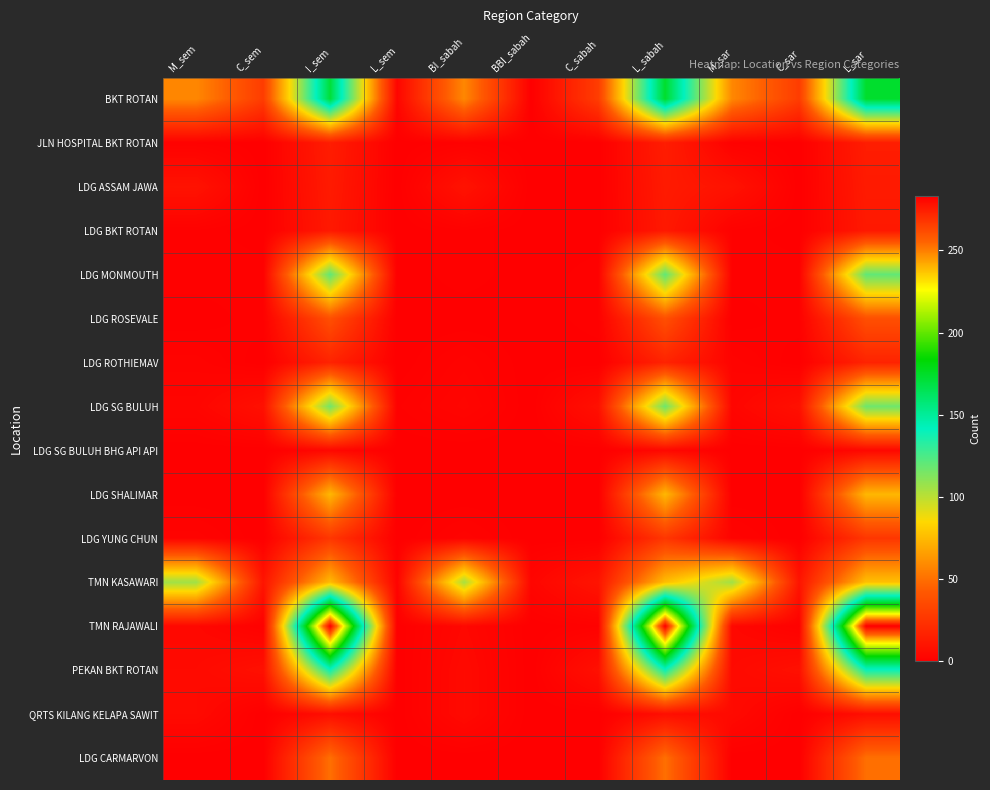

Reading right to left, what are all the values shown in this chart?

BKT ROTAN: L_sar=174	C_sar=29	M_sar=58	L_sabah=174	C_sabah=29	BBI_sabah=0	BI_sabah=58	L_sem=3	I_sem=171	C_sem=29	M_sem=58
JLN HOSPITAL BKT ROTAN: L_sar=14	C_sar=0	M_sar=1	L_sabah=14	C_sabah=0	BBI_sabah=0	BI_sabah=1	L_sem=0	I_sem=14	C_sem=0	M_sem=1
LDG ASSAM JAWA: L_sar=13	C_sar=0	M_sar=9	L_sabah=13	C_sabah=0	BBI_sabah=0	BI_sabah=9	L_sem=0	I_sem=13	C_sem=0	M_sem=9
LDG BKT ROTAN: L_sar=12	C_sar=0	M_sar=1	L_sabah=12	C_sabah=0	BBI_sabah=0	BI_sabah=1	L_sem=0	I_sem=12	C_sem=0	M_sem=1
LDG MONMOUTH: L_sar=120	C_sar=1	M_sar=1	L_sabah=120	C_sabah=1	BBI_sabah=0	BI_sabah=1	L_sem=0	I_sem=120	C_sem=1	M_sem=1
LDG ROSEVALE: L_sar=38	C_sar=1	M_sar=0	L_sabah=38	C_sabah=1	BBI_sabah=0	BI_sabah=0	L_sem=0	I_sem=38	C_sem=1	M_sem=0
LDG ROTHIEMAV: L_sar=17	C_sar=0	M_sar=2	L_sabah=17	C_sabah=0	BBI_sabah=0	BI_sabah=2	L_sem=0	I_sem=17	C_sem=0	M_sem=2
LDG SG BULUH: L_sar=117	C_sar=8	M_sar=3	L_sabah=117	C_sabah=8	BBI_sabah=0	BI_sabah=3	L_sem=1	I_sem=116	C_sem=8	M_sem=3
LDG SG BULUH BHG API API: L_sar=4	C_sar=0	M_sar=0	L_sabah=4	C_sabah=0	BBI_sabah=0	BI_sabah=0	L_sem=0	I_sem=4	C_sem=0	M_sem=0
LDG SHALIMAR: L_sar=74	C_sar=0	M_sar=0	L_sabah=74	C_sabah=0	BBI_sabah=0	BI_sabah=0	L_sem=0	I_sem=74	C_sem=0	M_sem=0
LDG YUNG CHUN: L_sar=26	C_sar=0	M_sar=2	L_sabah=26	C_sabah=0	BBI_sabah=0	BI_sabah=2	L_sem=0	I_sem=26	C_sem=0	M_sem=2
TMN KASAWARI: L_sar=77	C_sar=10	M_sar=106	L_sabah=76	C_sabah=10	BBI_sabah=3	BI_sabah=104	L_sem=2	I_sem=75	C_sem=10	M_sem=106
TMN RAJAWALI: L_sar=283	C_sar=1	M_sar=4	L_sabah=283	C_sabah=1	BBI_sabah=0	BI_sabah=4	L_sem=0	I_sem=283	C_sem=1	M_sem=4
PEKAN BKT ROTAN: L_sar=139	C_sar=8	M_sar=5	L_sabah=139	C_sabah=8	BBI_sabah=0	BI_sabah=5	L_sem=0	I_sem=139	C_sem=8	M_sem=5
QRTS KILANG KELAPA SAWIT: L_sar=7	C_sar=0	M_sar=5	L_sabah=7	C_sabah=0	BBI_sabah=0	BI_sabah=5	L_sem=0	I_sem=7	C_sem=0	M_sem=5
LDG CARMARVON: L_sar=50	C_sar=0	M_sar=0	L_sabah=50	C_sabah=0	BBI_sabah=0	BI_sabah=0	L_sem=0	I_sem=50	C_sem=0	M_sem=0